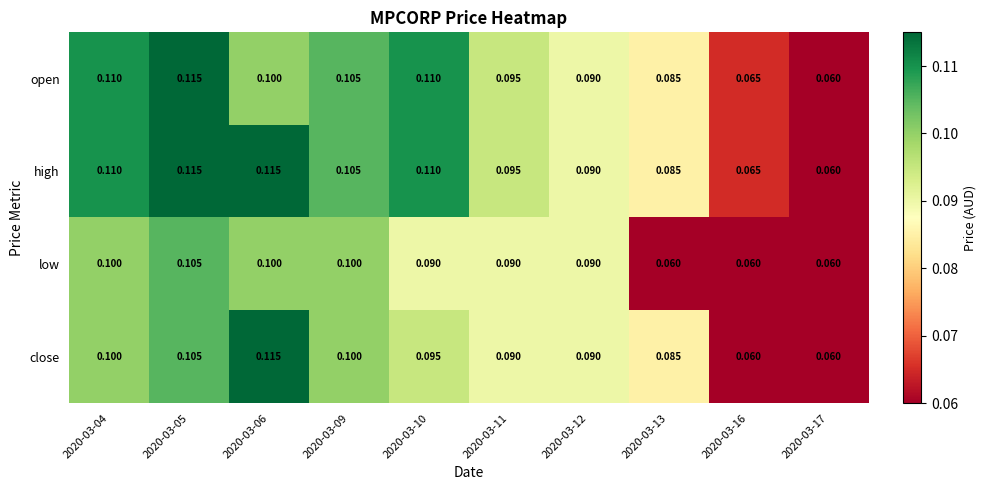

Which series changed the most between 2020-03-04 and 2020-03-10?

low